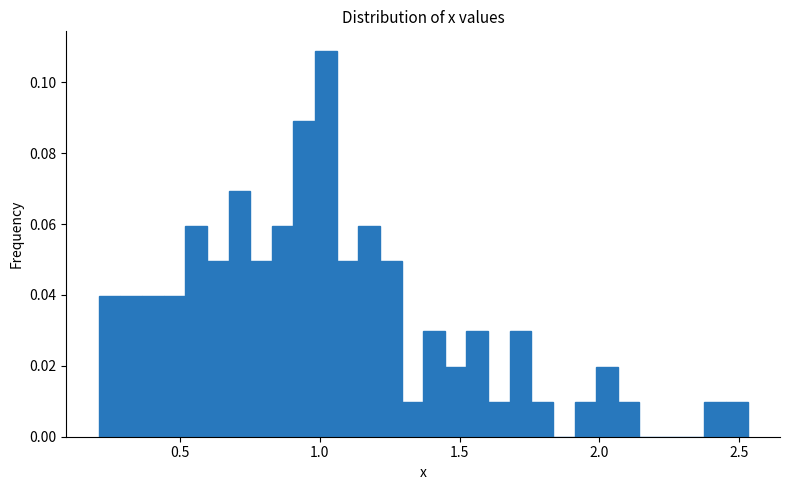

Read against the x-axis, roughly where is the centre of the tallest bar?

1.00